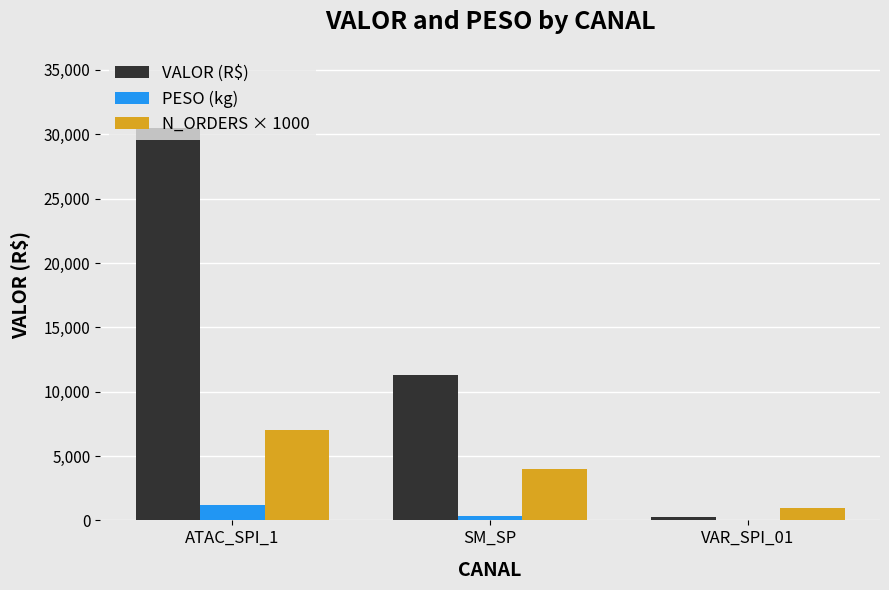

What is the highest value of the N_ORDERS × 1000 series?

7000.0